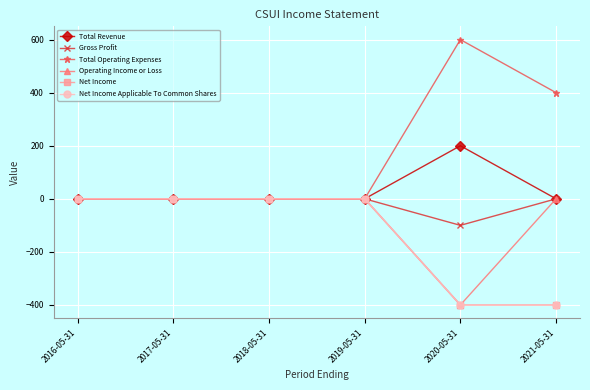

List the series in order of their peak value, highest first.

Total Operating Expenses, Total Revenue, Gross Profit, Operating Income or Loss, Net Income, Net Income Applicable To Common Shares